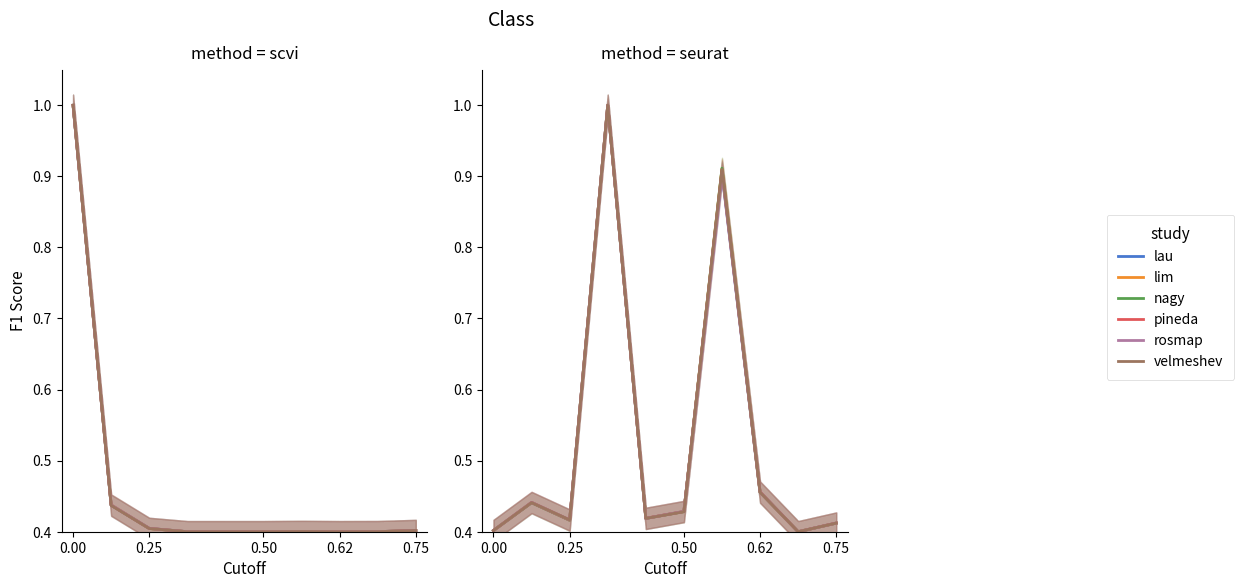

Which category has the lowest value in the lau series?

8